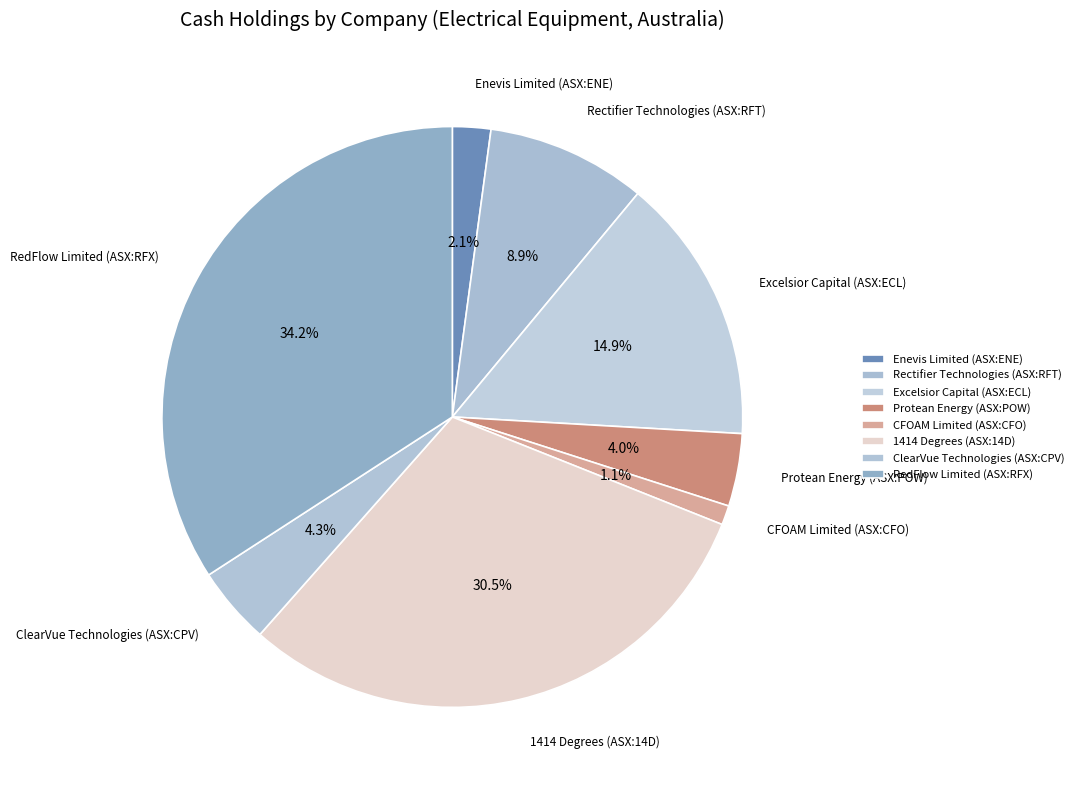

To the nearest percent, what is the average slice percentage?

12%